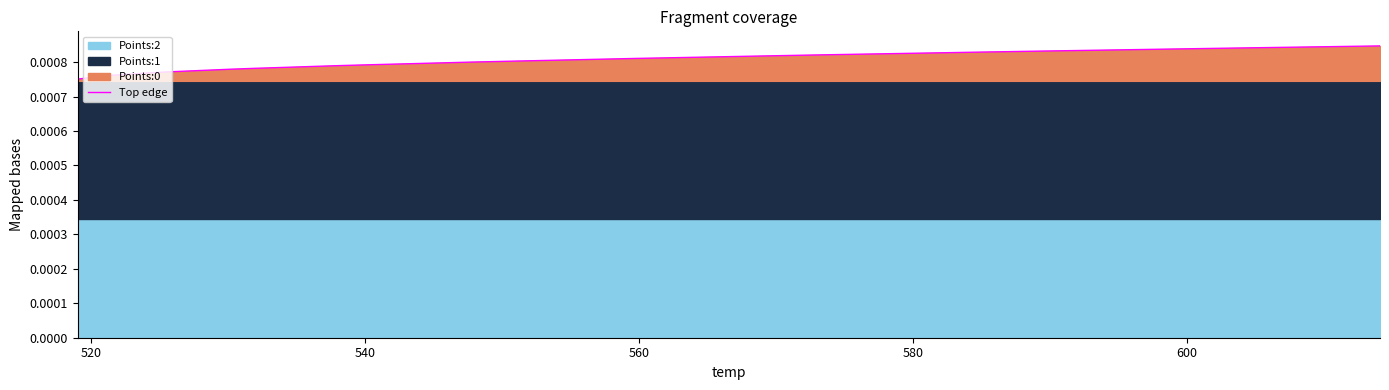

The value at 520 is 0.0. True or false?

False